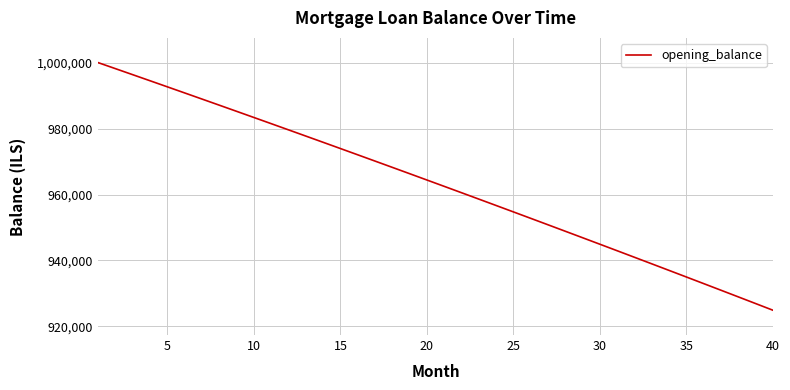

What is the difference between the maximum and minimum values?

75102.1